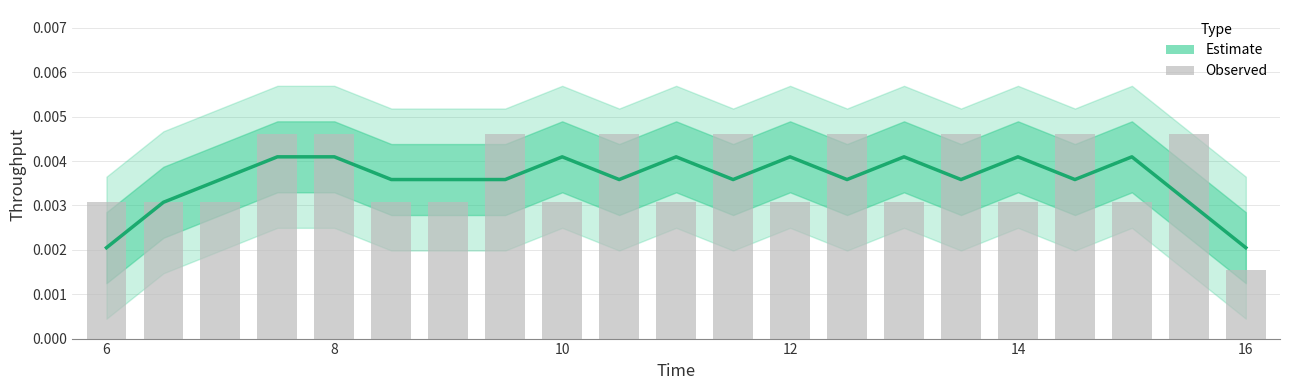

Rank the series by their average value, from lowest to highest.

Estimate, Observed